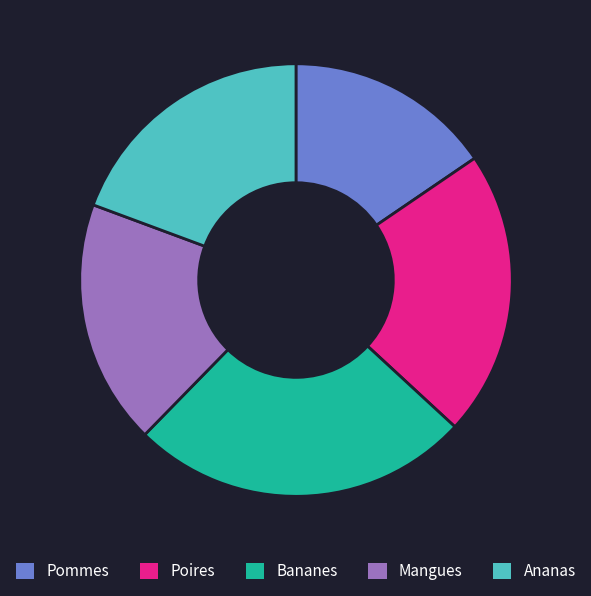

Which slice is the smallest?

Pommes